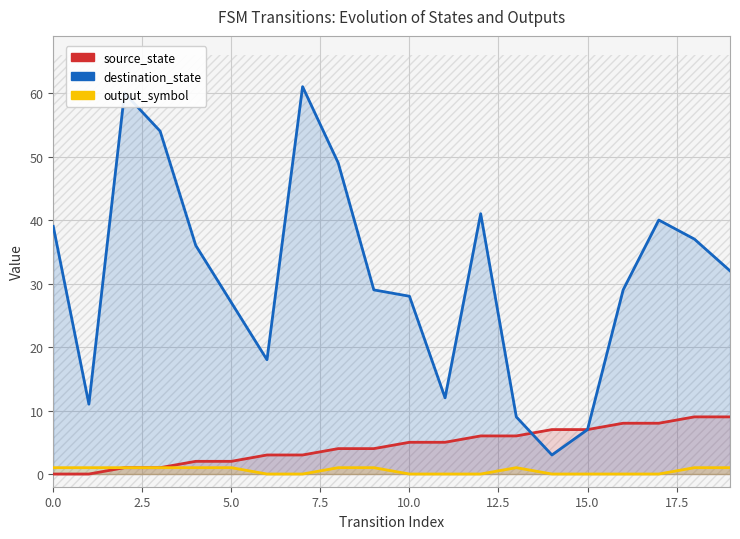

Which series has the widest spread of values?

destination_state